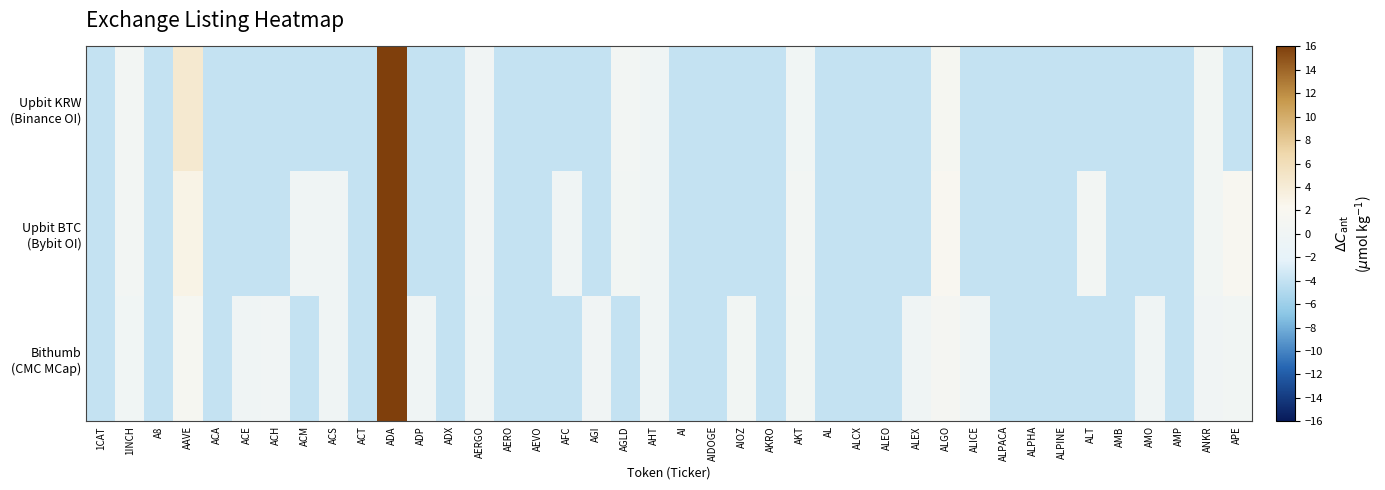

What is the total value across all series at ACM?

-8.0